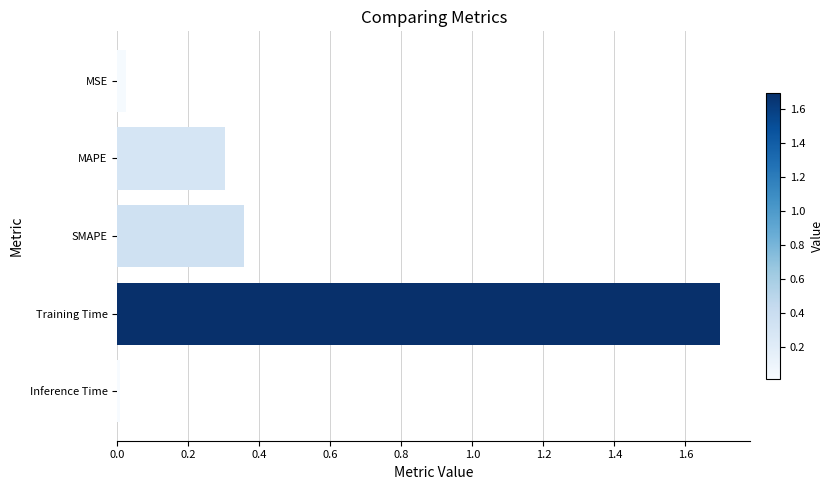

What is the approximate value at Training Time?

1.7